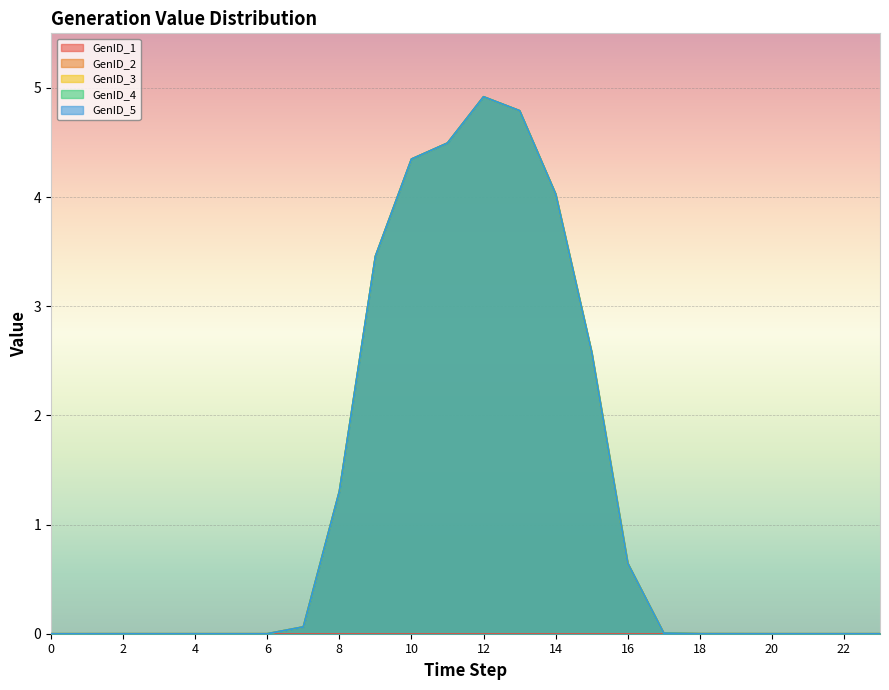

True or false: GenID_3 has a value of -3.0 at 23.

False